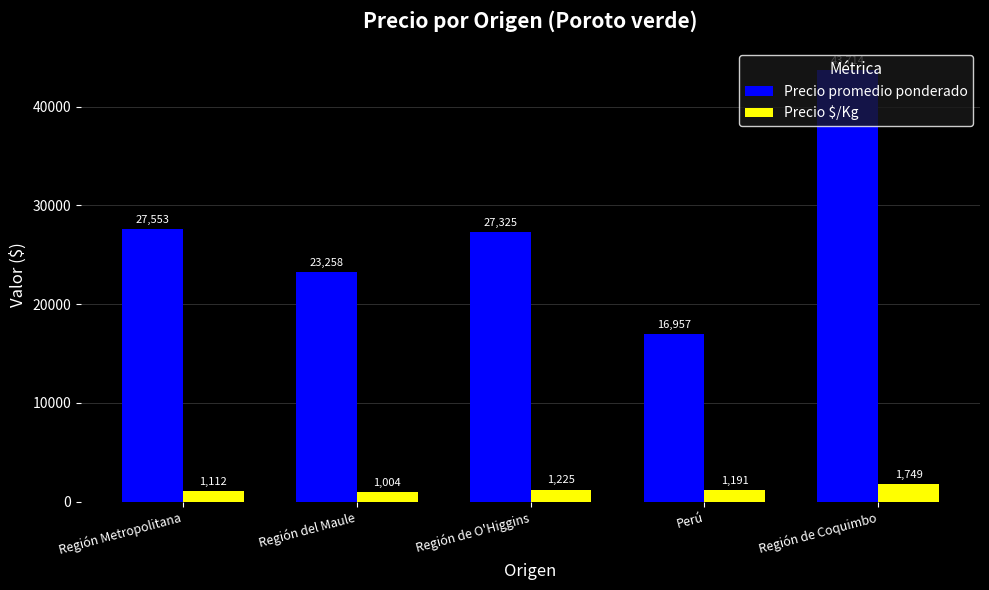

Is the value of Precio promedio ponderado at Región Metropolitana greater than the value of Precio $/Kg at Región Metropolitana?

Yes